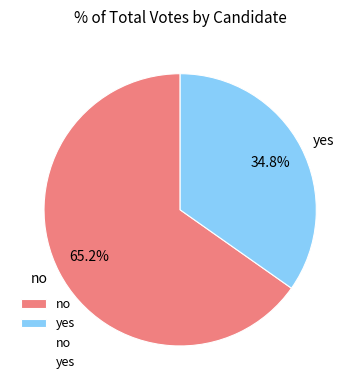

How much of the chart is everything except no?

34.8%